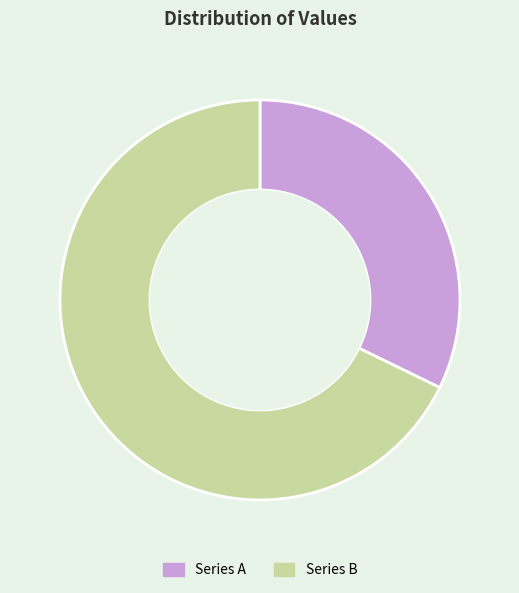

Combined, do Series A and Series B account for over 50%?

Yes